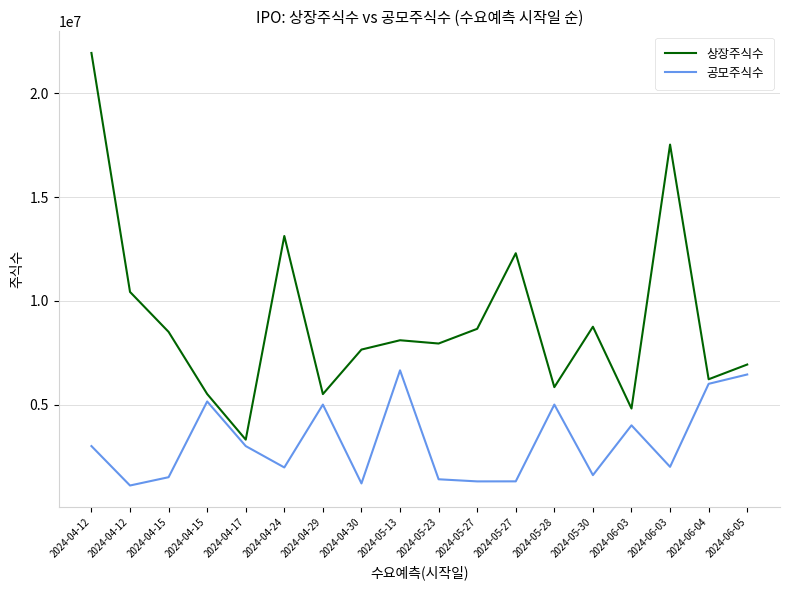

Reading left to right, what are all the values shown in this chart?

상장주식수: 2024-04-12=21945300	2024-04-12=10429232	2024-04-15=8503460	2024-04-15=5510000	2024-04-17=3310000	2024-04-24=13124496	2024-04-29=5505000	2024-04-30=7651263	2024-05-13=8100000	2024-05-23=7942750	2024-05-27=8650735	2024-05-27=12293880	2024-05-28=5840000	2024-05-30=8751446	2024-06-03=4810000	2024-06-03=17529140	2024-06-04=6220000	2024-06-05=6930000
공모주식수: 2024-04-12=3000000	2024-04-12=1100000	2024-04-15=1500000	2024-04-15=5150000	2024-04-17=3000000	2024-04-24=1970000	2024-04-29=5000000	2024-04-30=1200000	2024-05-13=6650000	2024-05-23=1400000	2024-05-27=1298000	2024-05-27=1300000	2024-05-28=5000000	2024-05-30=1600000	2024-06-03=4000000	2024-06-03=2000000	2024-06-04=6000000	2024-06-05=6450000